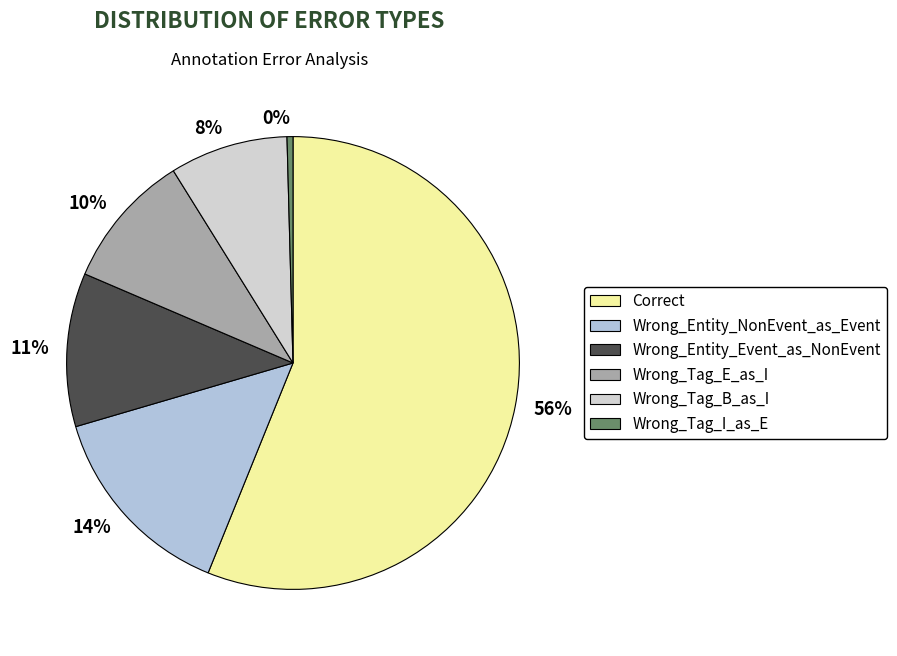

To the nearest percent, what is the average slice percentage?

17%